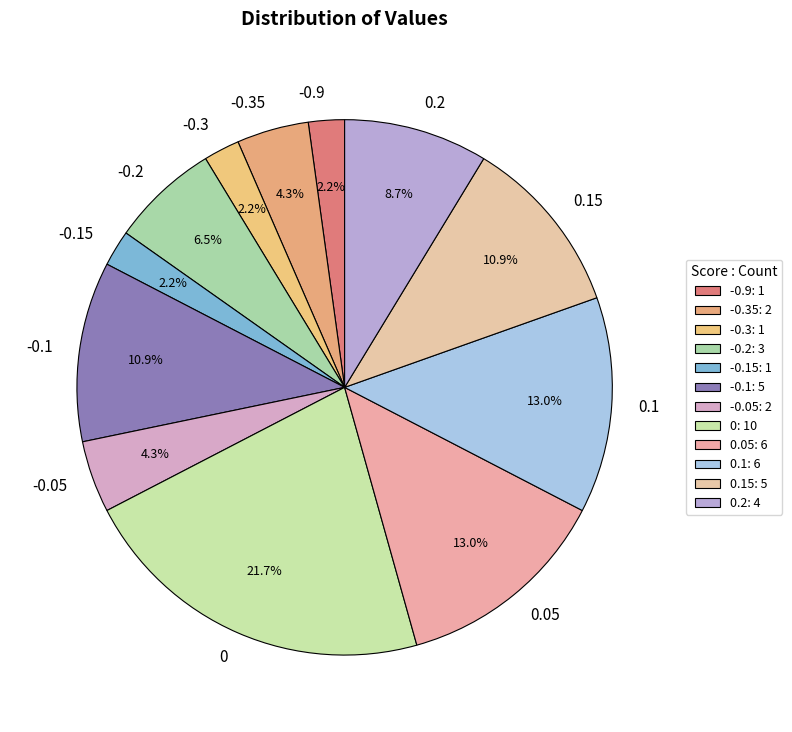

What is the ratio of the value at -0.2 to the value at 0.1?

0.5